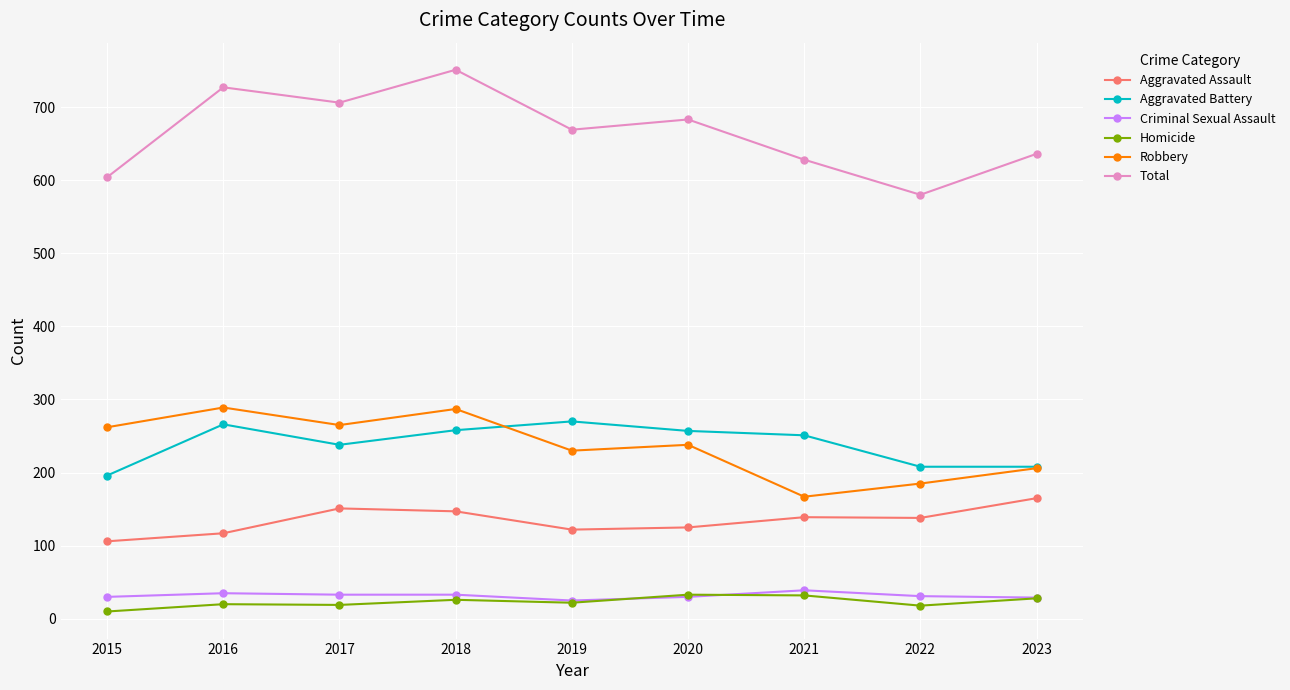

Is it true that Aggravated Battery equals 208 at 2022?

True